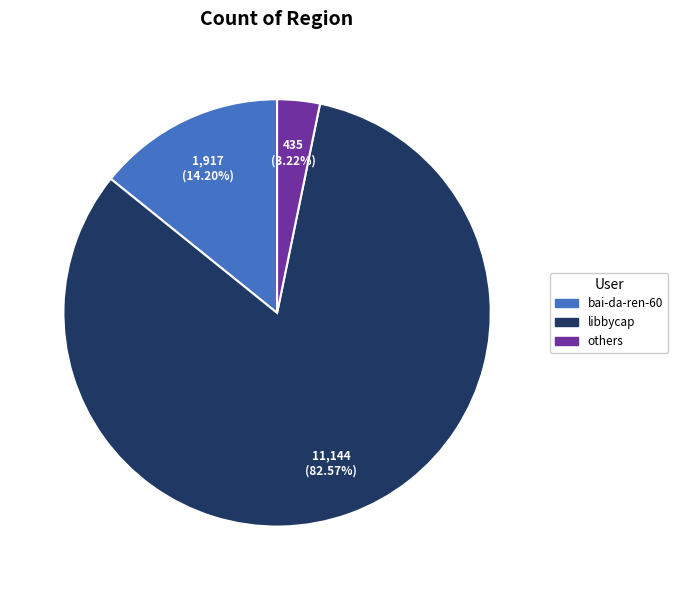

Is there any slice that represents more than half of the pie?

Yes